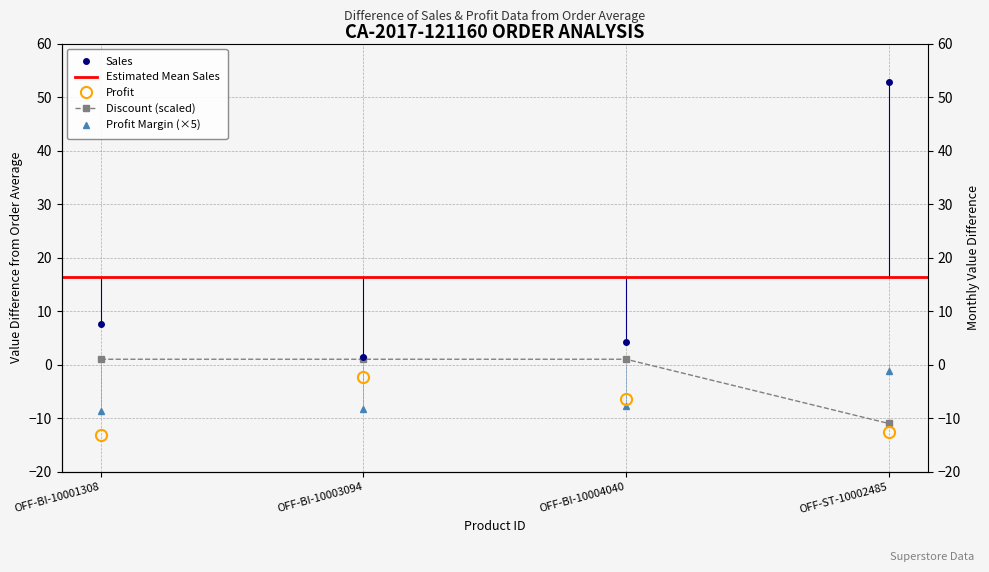

Reading right to left, extract all data points from this chart.

Sales: OFF-ST-10002485=52.8	OFF-BI-10004040=4.1	OFF-BI-10003094=1.4	OFF-BI-10001308=7.5
Profit: OFF-ST-10002485=-12.5	OFF-BI-10004040=-6.4	OFF-BI-10003094=-2.3	OFF-BI-10001308=-13.2
Discount: OFF-ST-10002485=-11.0	OFF-BI-10004040=1.0	OFF-BI-10003094=1.0	OFF-BI-10001308=1.0
Profit Margin: OFF-ST-10002485=-1.2	OFF-BI-10004040=-7.8	OFF-BI-10003094=-8.2	OFF-BI-10001308=-8.8